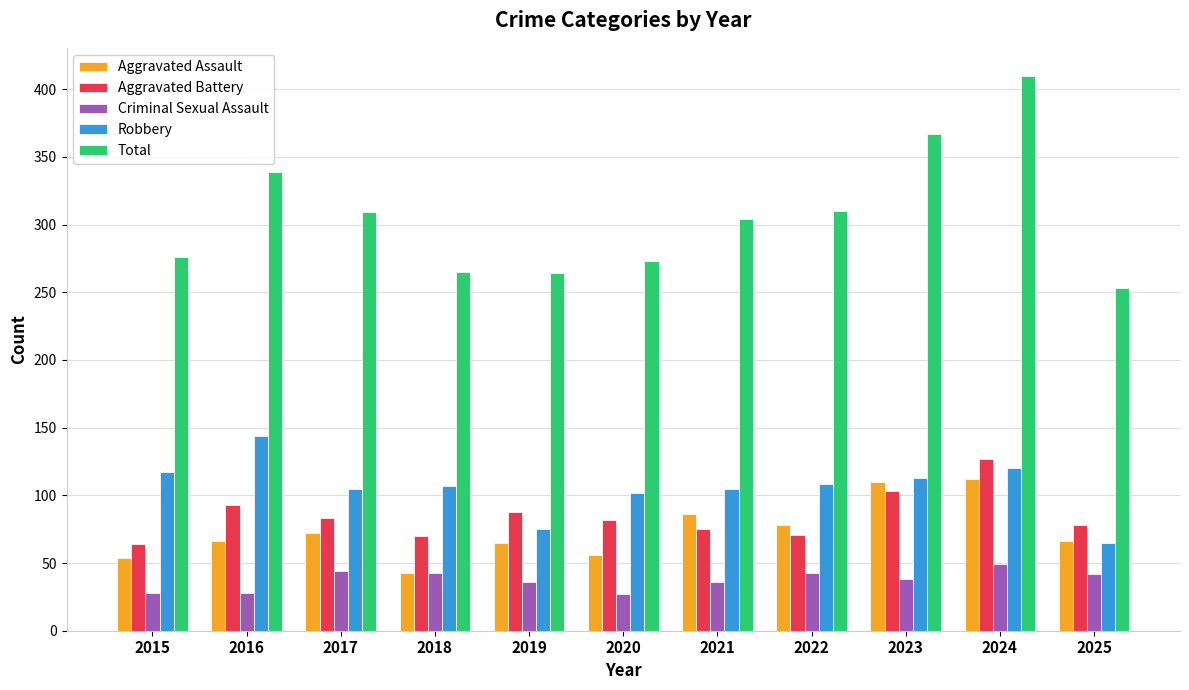

At how many categories does at least one series exceed 261?

10